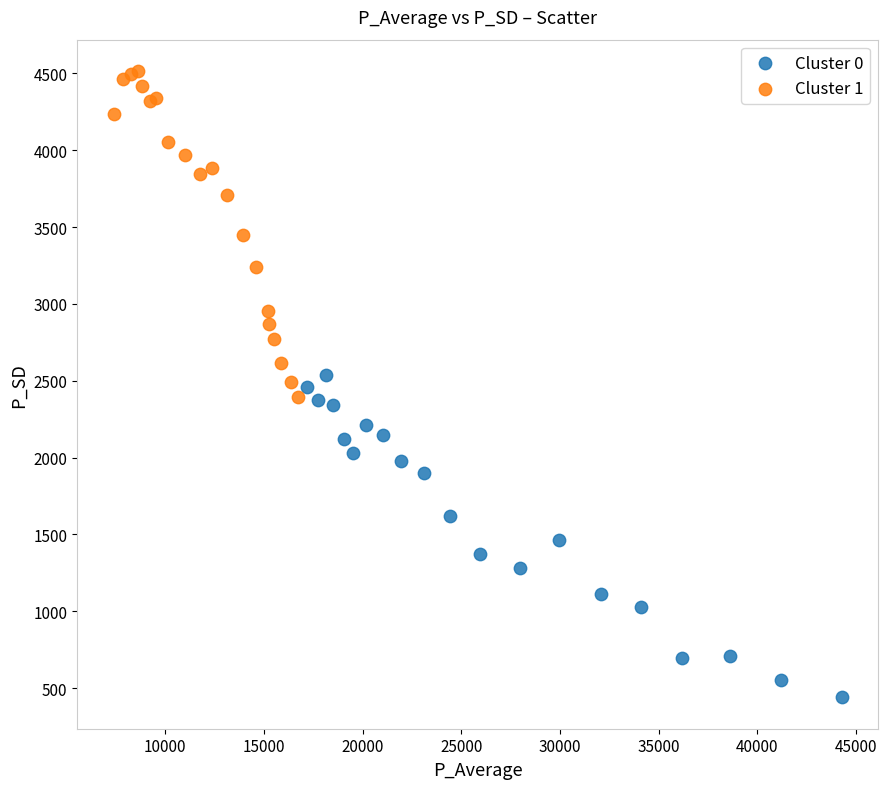

Which series contains the lowest Y value?

Cluster 0